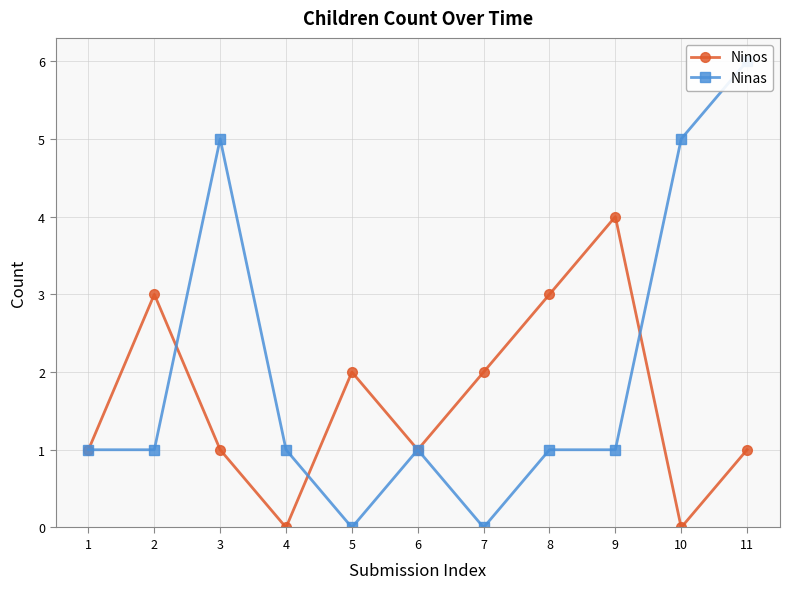

True or false: Ninos and Ninas cross at least once.

True